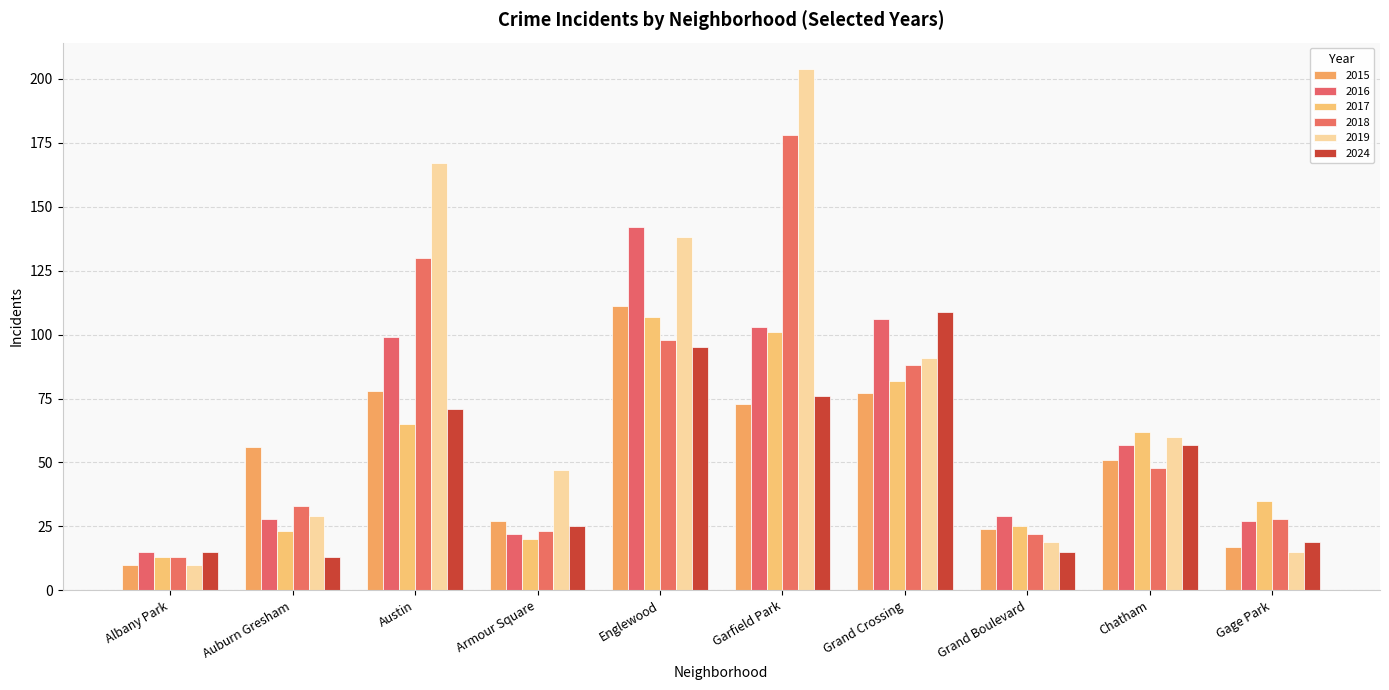

How many values in the 2019 series are below 60?

5